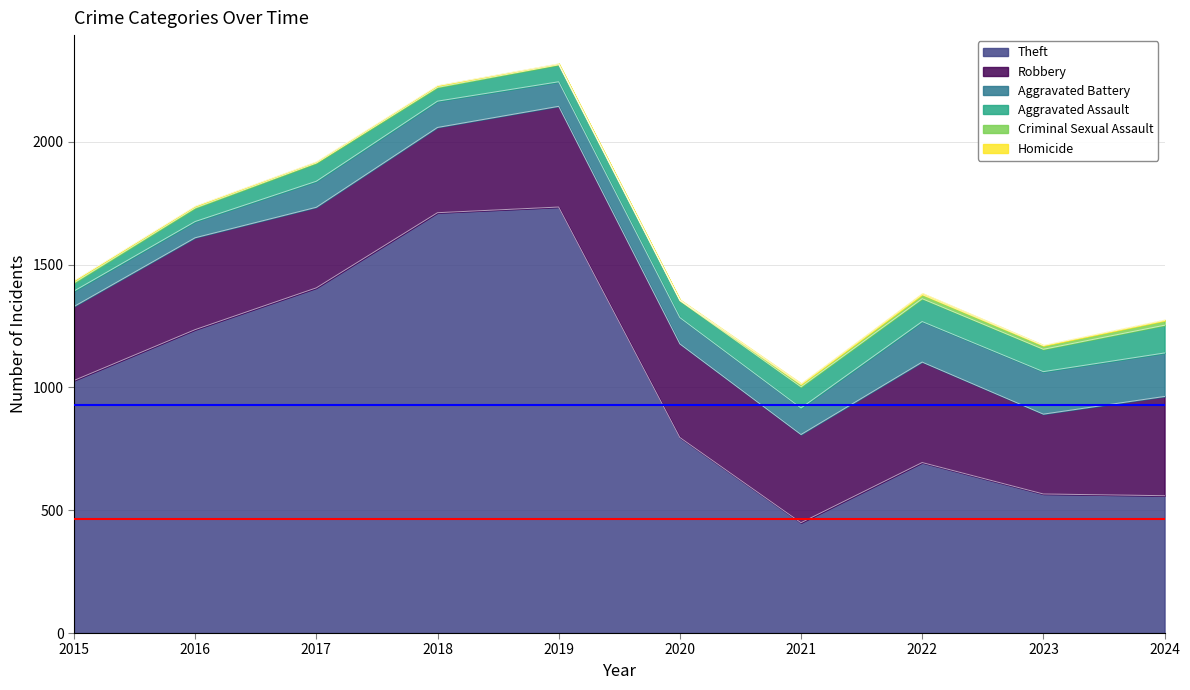

What is the value of the Criminal Sexual Assault point at the 2nd from the left?

7